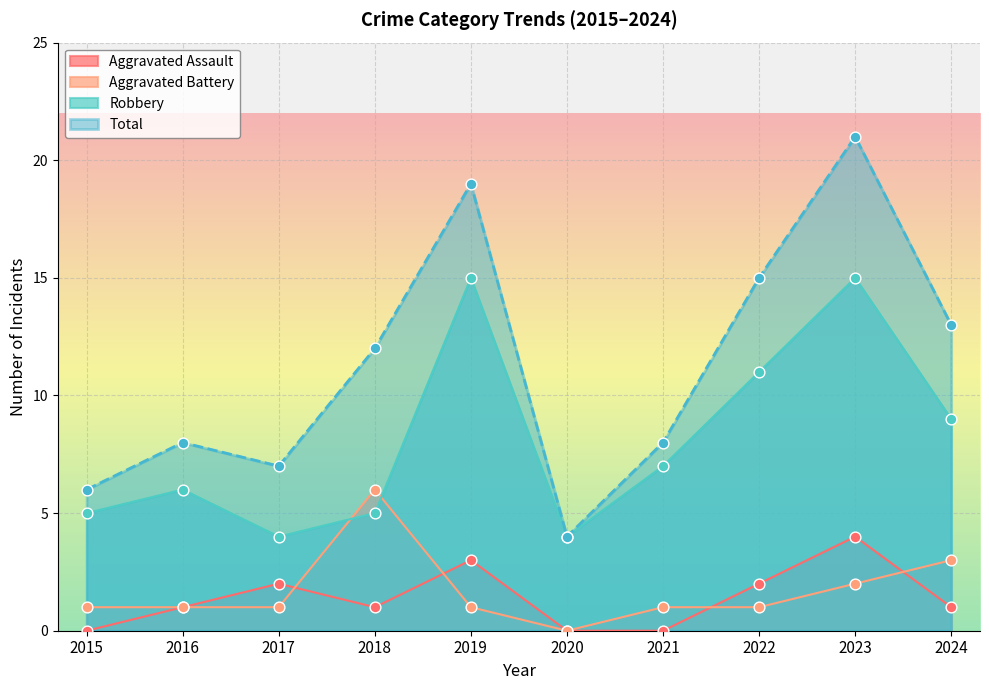

Which series has the largest Y range (max minus min)?

Total